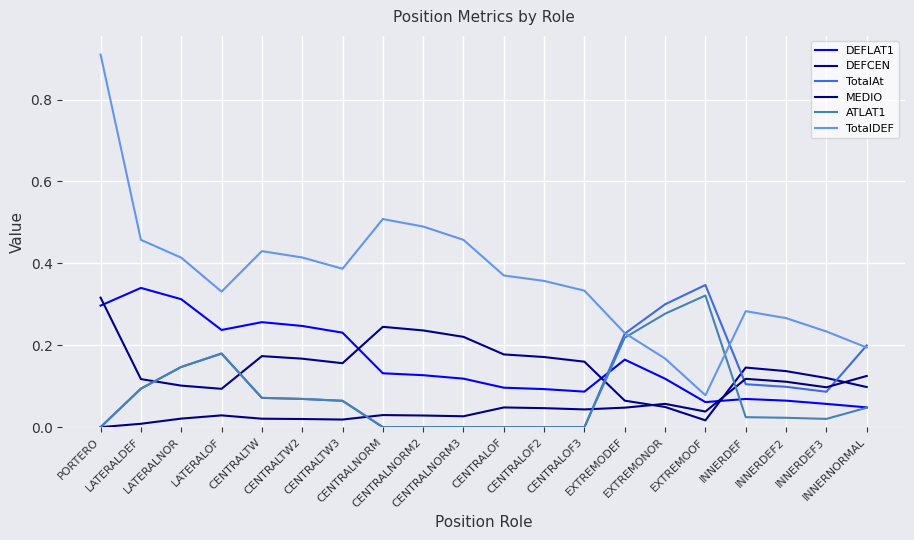

List the labels in order of DEFLAT1 value, smallest first.

INNERNORMAL, INNERDEF3, EXTREMOOF, INNERDEF2, INNERDEF, CENTRALOF3, CENTRALOF2, CENTRALOF, EXTREMONOR, CENTRALNORM3, CENTRALNORM2, CENTRALNORM, EXTREMODEF, CENTRALTW3, LATERALOF, CENTRALTW2, CENTRALTW, PORTERO, LATERALNOR, LATERALDEF